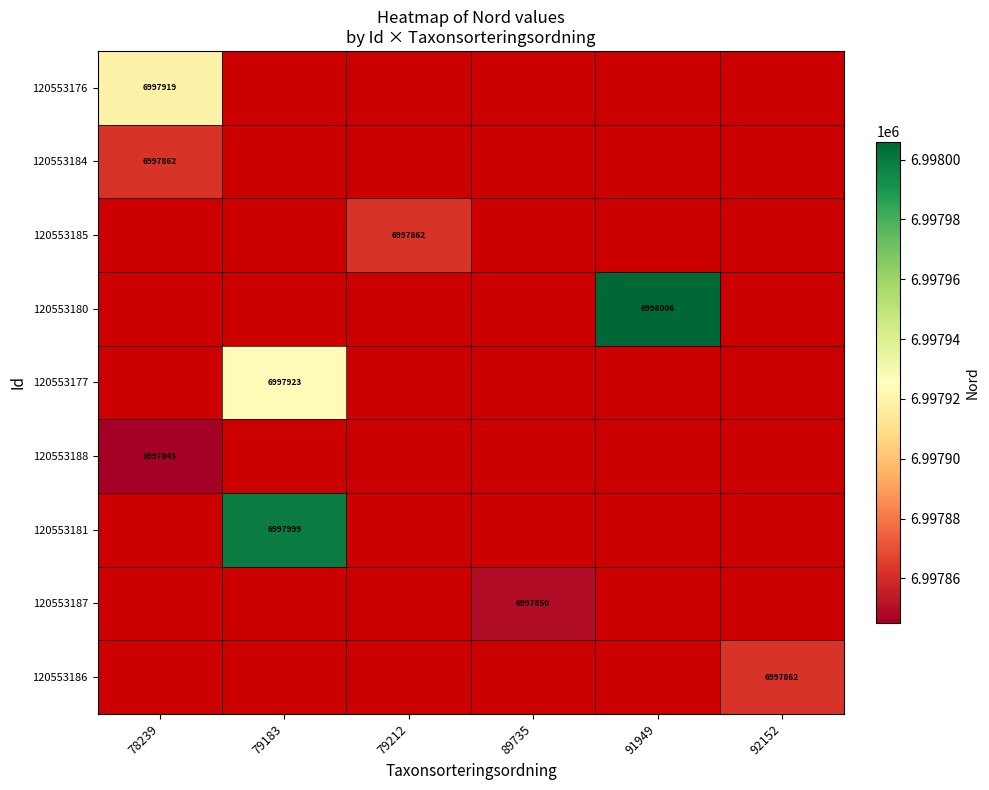

How many data points does each series have?

6